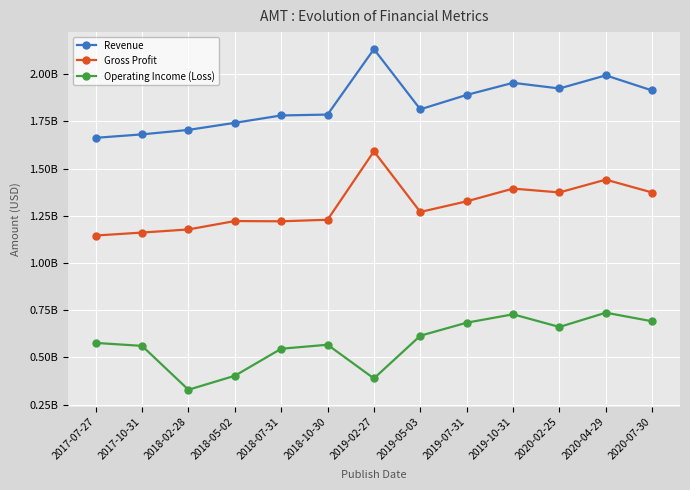

What is the minimum value for Revenue?

1662434000